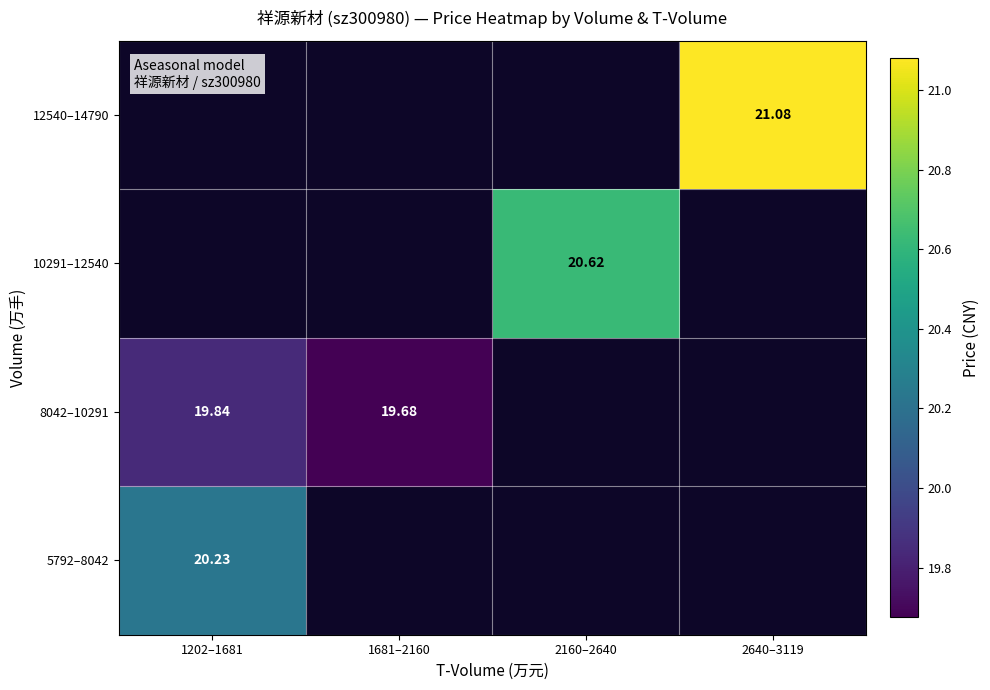

Is the value of 8042–10291 at 2160–2640 greater than the value of 12540–14790 at 2160–2640?

No